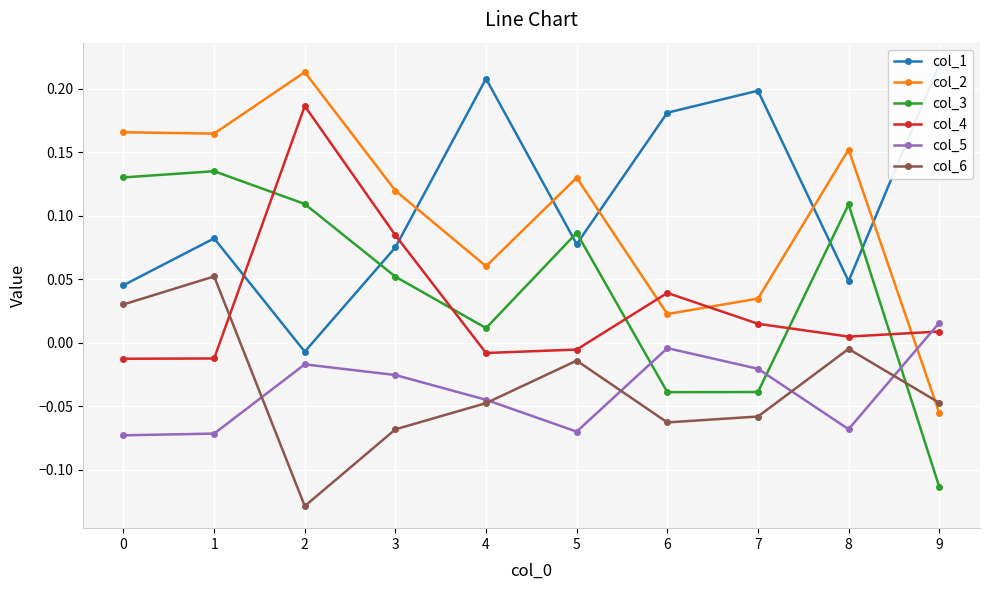

At which category does col_1 reach its first local valley?

2